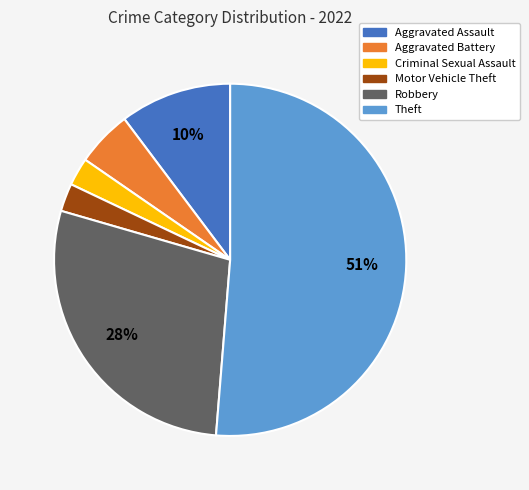

Is there a majority slice in this chart?

Yes